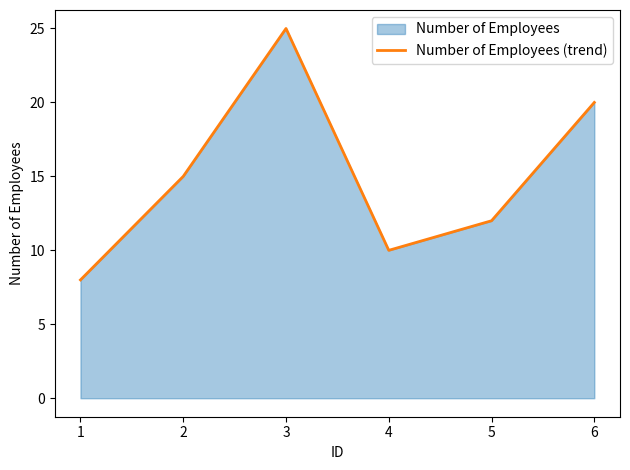

Does the chart have visible grid lines?

No